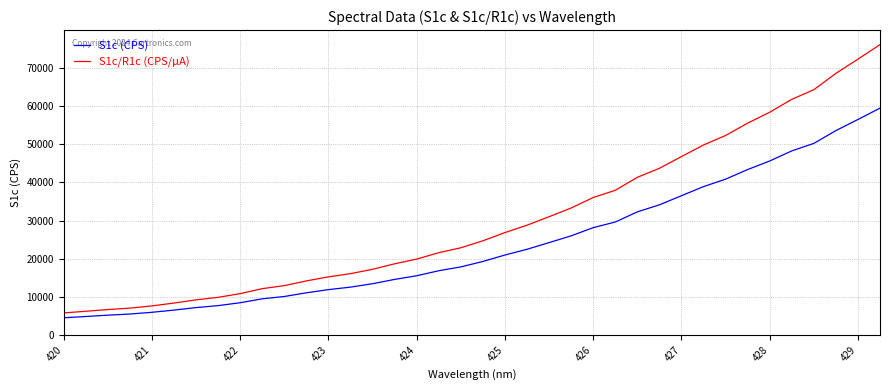

What is the maximum value for S1c/R1c (CPS/µA)?

76048.0